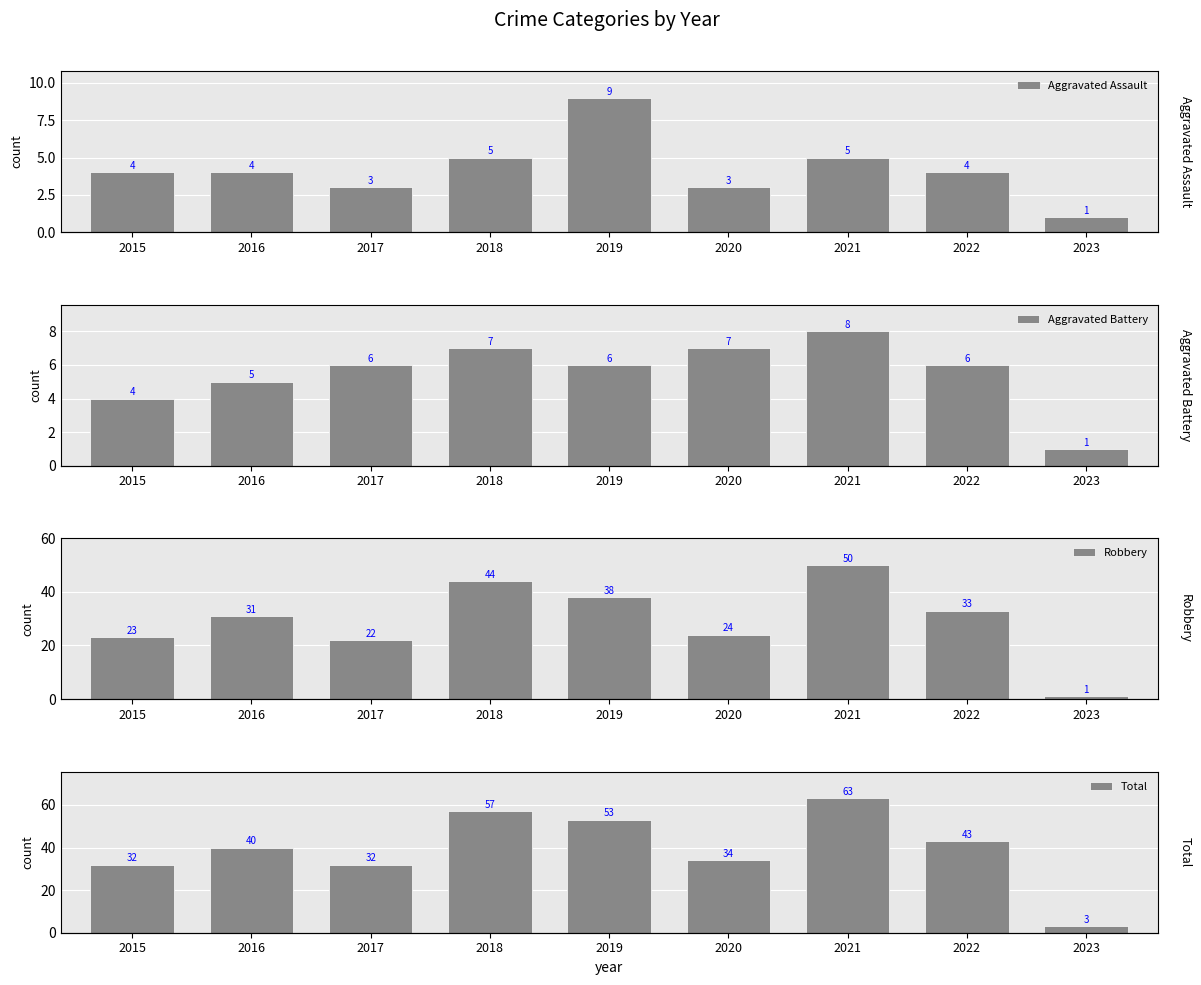

Between 2016 and 2019, which series saw the biggest shift?

Total